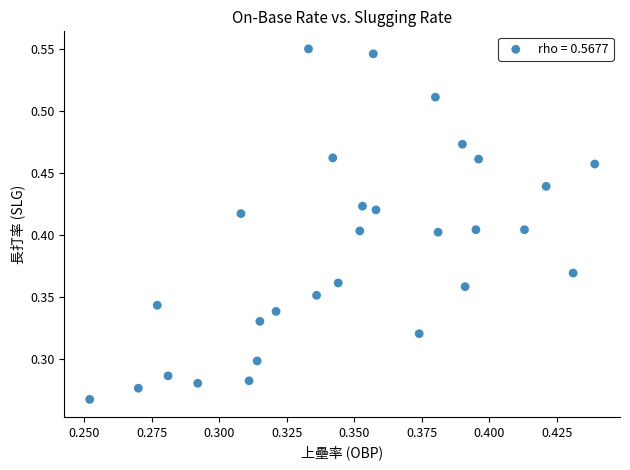

How many data points are displayed?

29